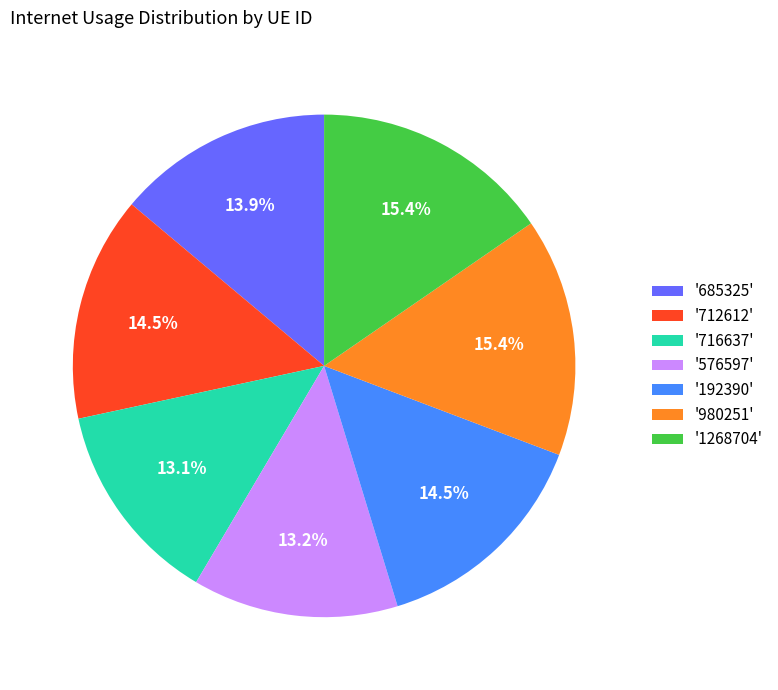

Combined, what portion of the pie is '980251' and '1268704'?

30.8%